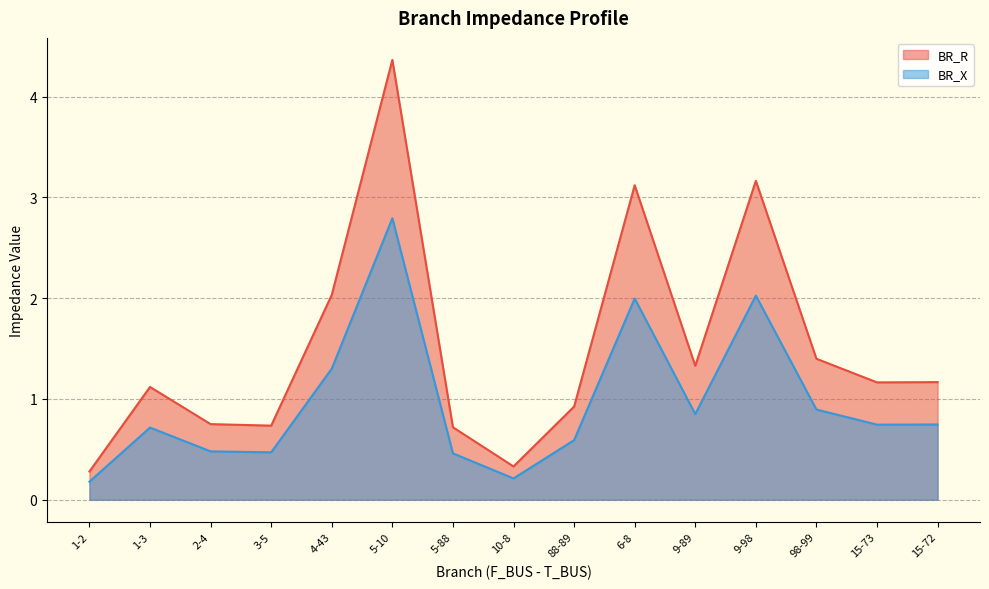

What is the difference between the highest and lowest values at 15-72?

0.4